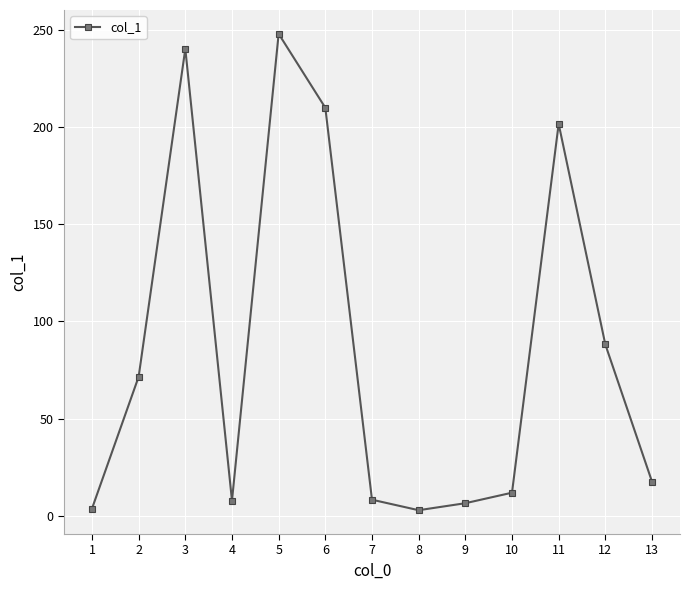

Which has a higher value, 9 or 8?

9